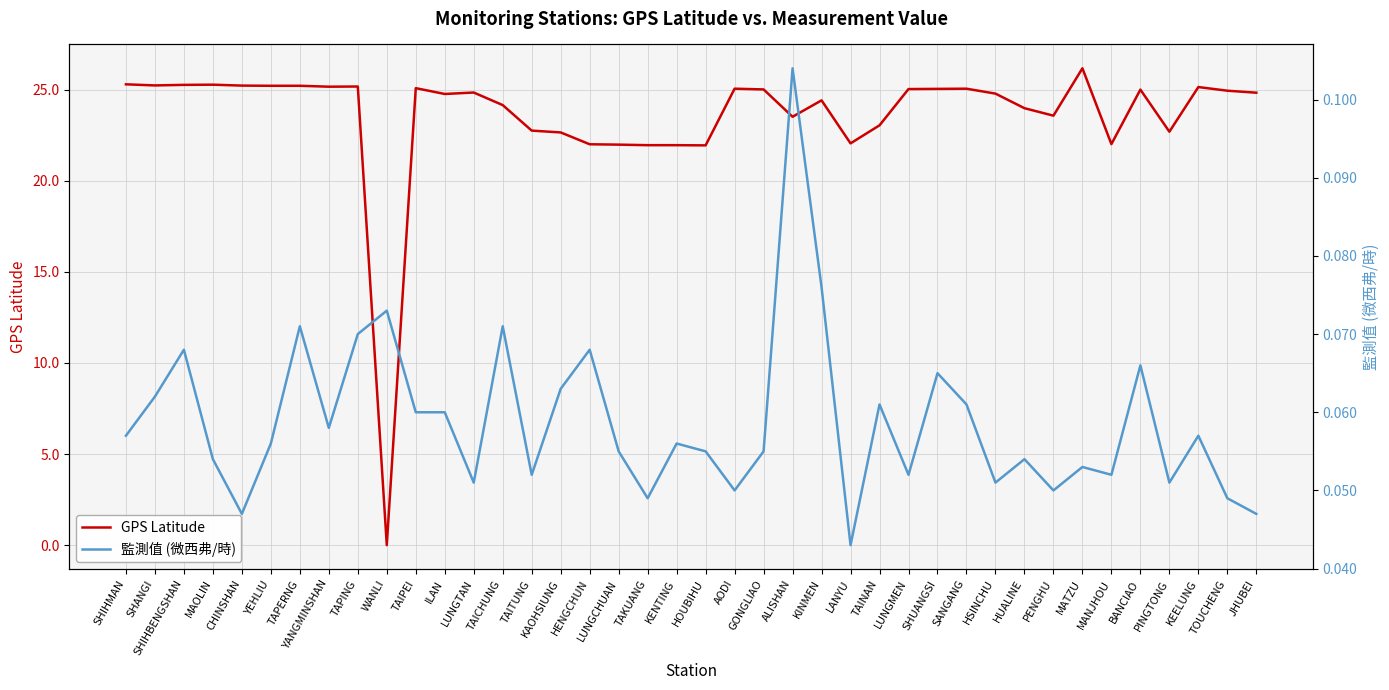

Does the chart display data point markers on the line(s)?

No